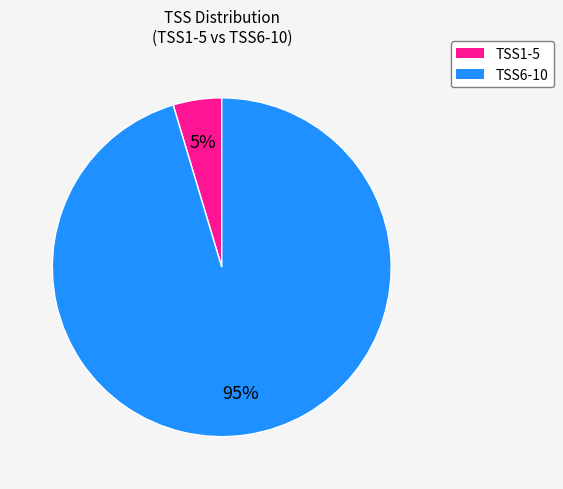

What percentage is the TSS1-5 slice, to the nearest percent?

5%